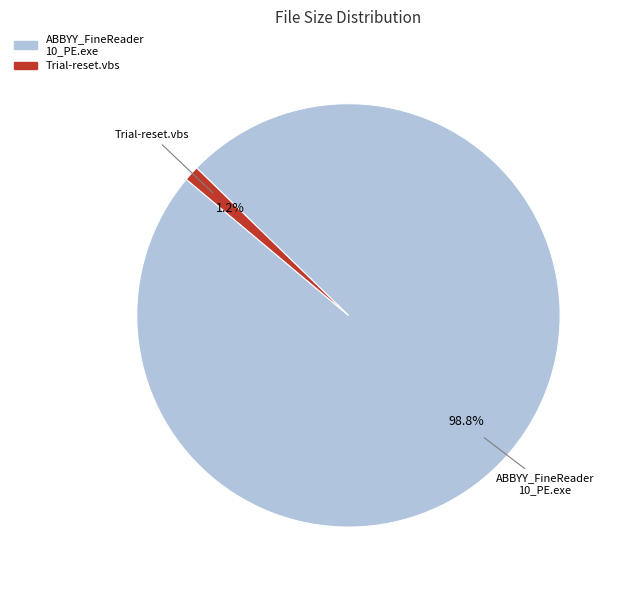

Is there any slice that represents more than half of the pie?

Yes